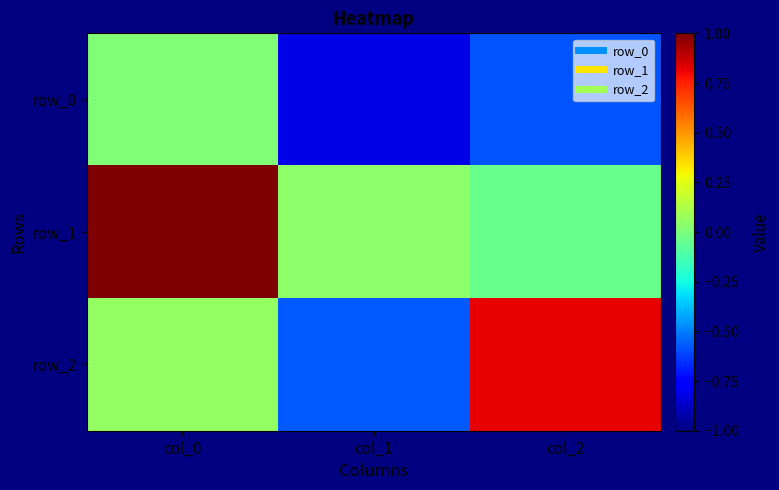

What is the total value across all series at col_1?

-1.4